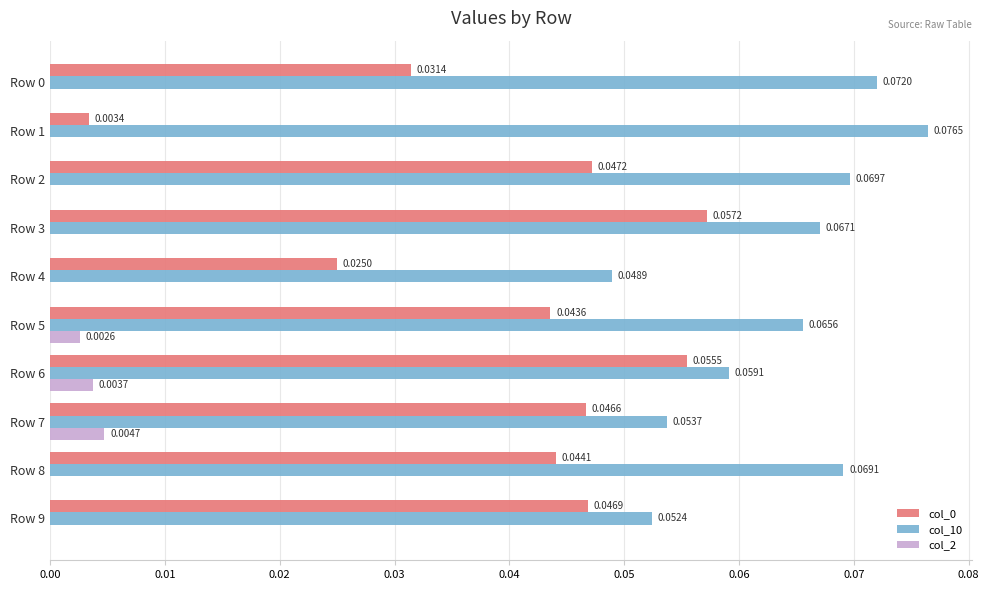

At which category is the sum across all series the highest?

Row 3